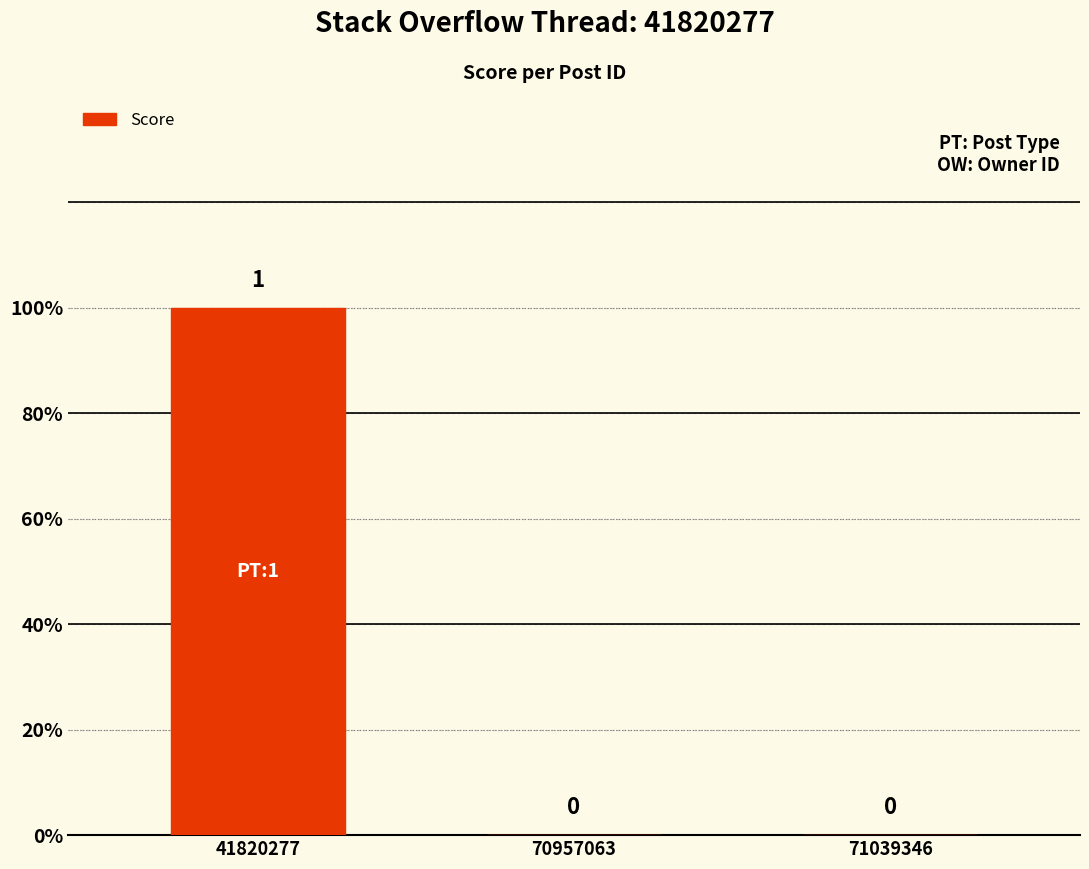

Which category has the lowest value across all series?

70957063